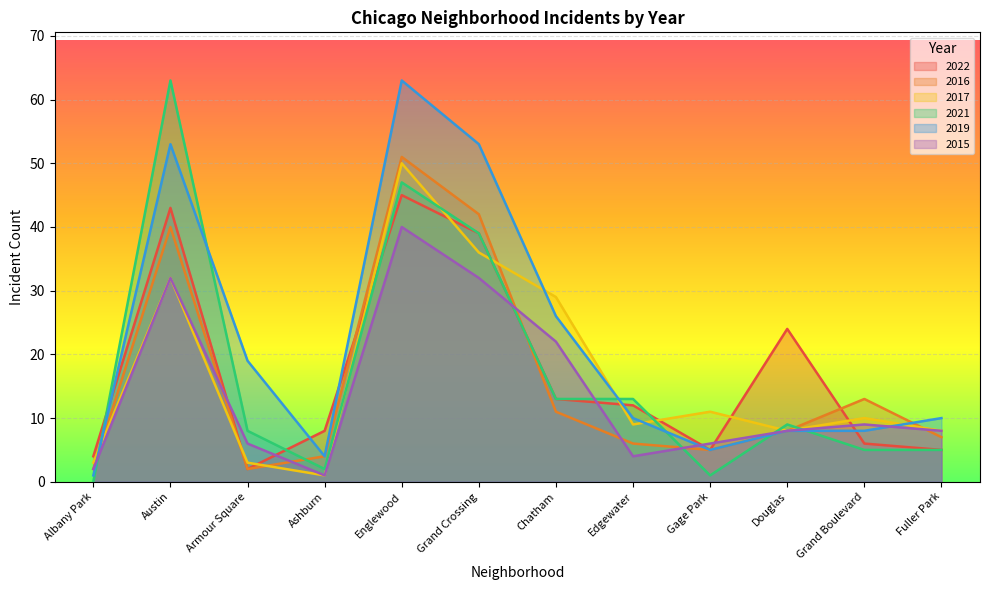

What is the difference between the highest and lowest values at Gage Park?

10